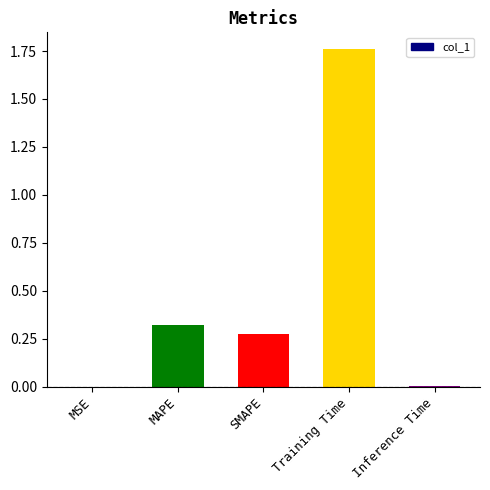

Between Inference Time and SMAPE, which is larger?

SMAPE